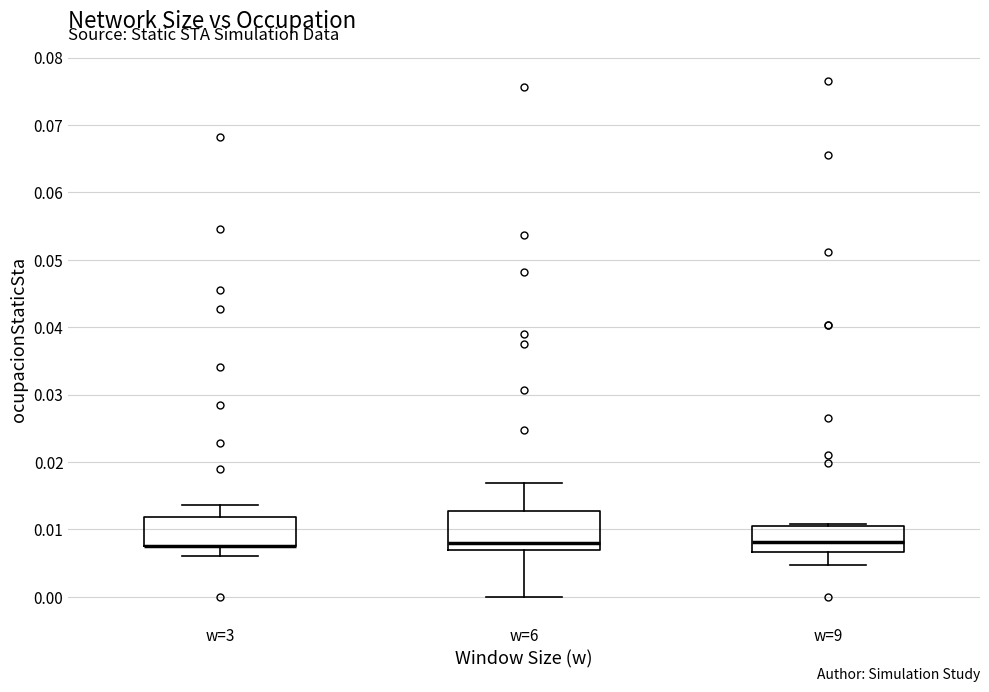

Reading left to right, read every box against the y-axis: the position of its median line, the range the box covers, and the ends of its whiskers. The values are not printed on the chart, so give them approximately, as read against the axis.

w=3: median 0.008 (drawn on the box's lower edge), box 0.008 to 0.012, whiskers 0.006 to 0.014
w=6: median 0.008, box 0.007 to 0.013, whiskers 0.000 to 0.017
w=9: median 0.008, box 0.007 to 0.011, whiskers 0.005 to 0.011